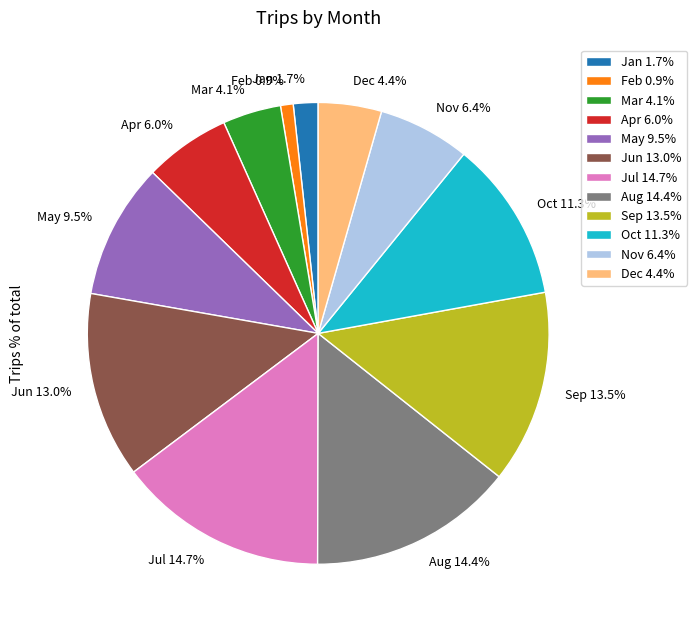

What percentage is NOT represented by Aug?

85.6%